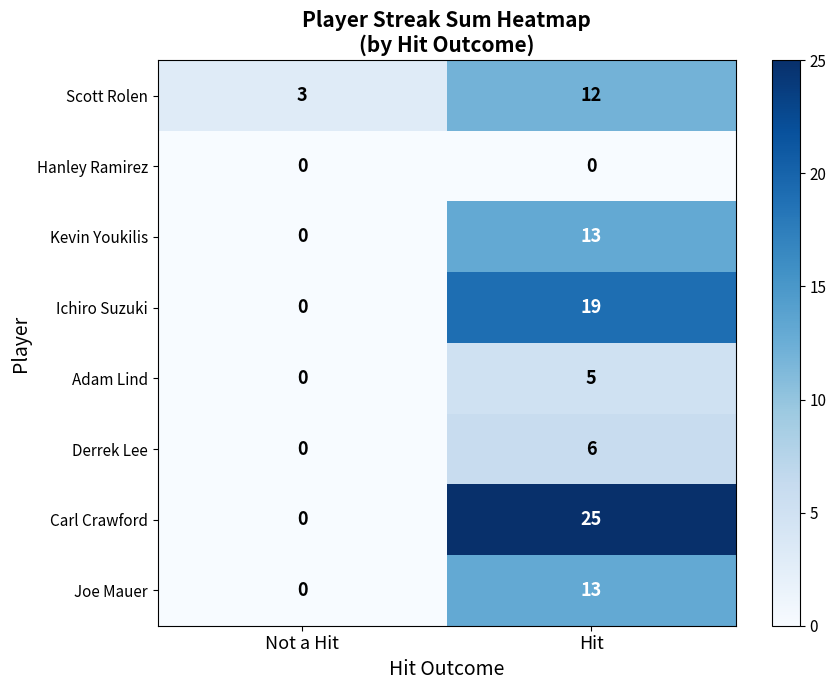

Between Not a Hit and Hit, which series saw the biggest shift?

Carl Crawford